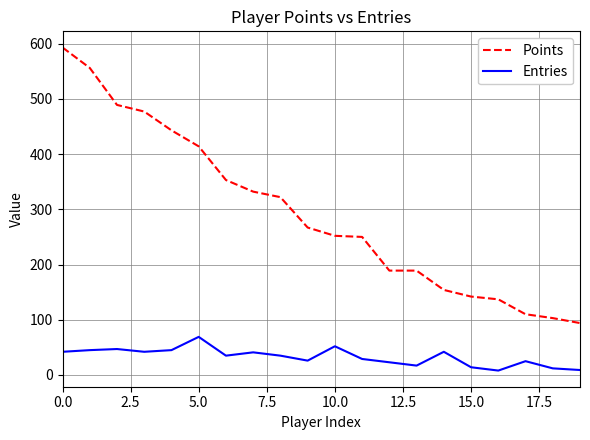

What is the difference between the maximum and minimum values in the Points series?

499